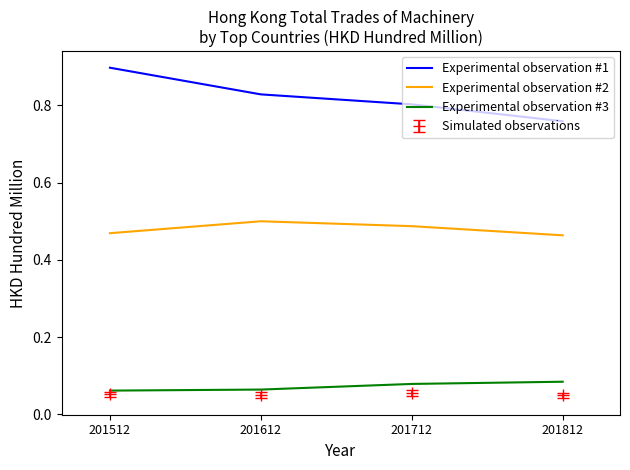

True or false: Experimental observation #2 has a value of 0.3 at 201612.

False